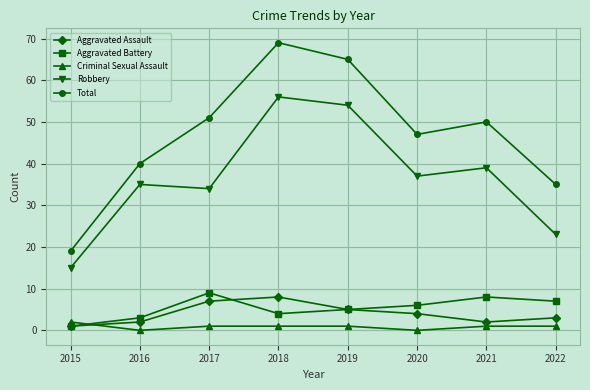

What is the average value of the Robbery series?

37